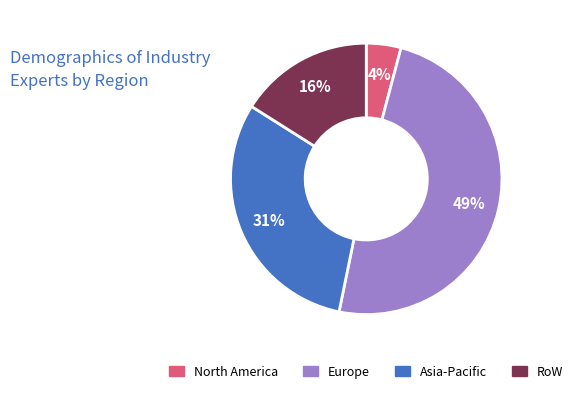

True or false: Asia-Pacific accounts for 31% of the total.

True